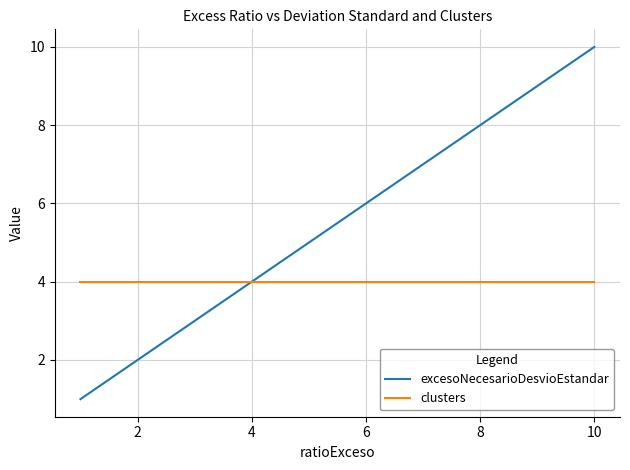

What is the minimum value for clusters?

4